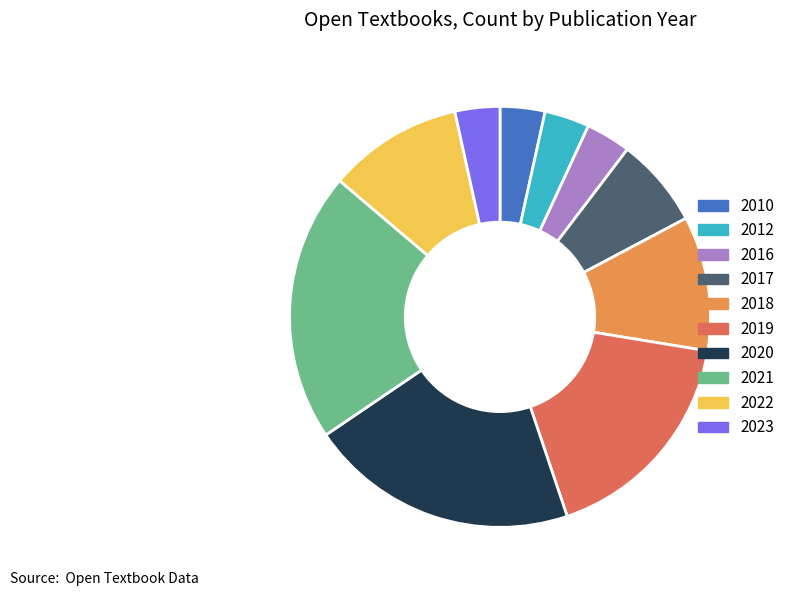

Combined, do 2012 and 2022 account for over 50%?

No